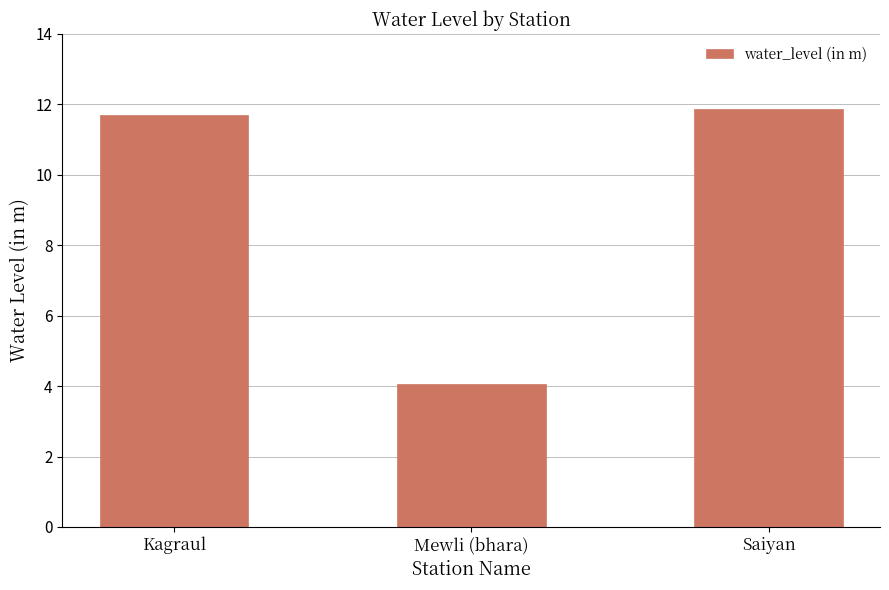

Where is the data nearest to the value 7?

Mewli (bhara)